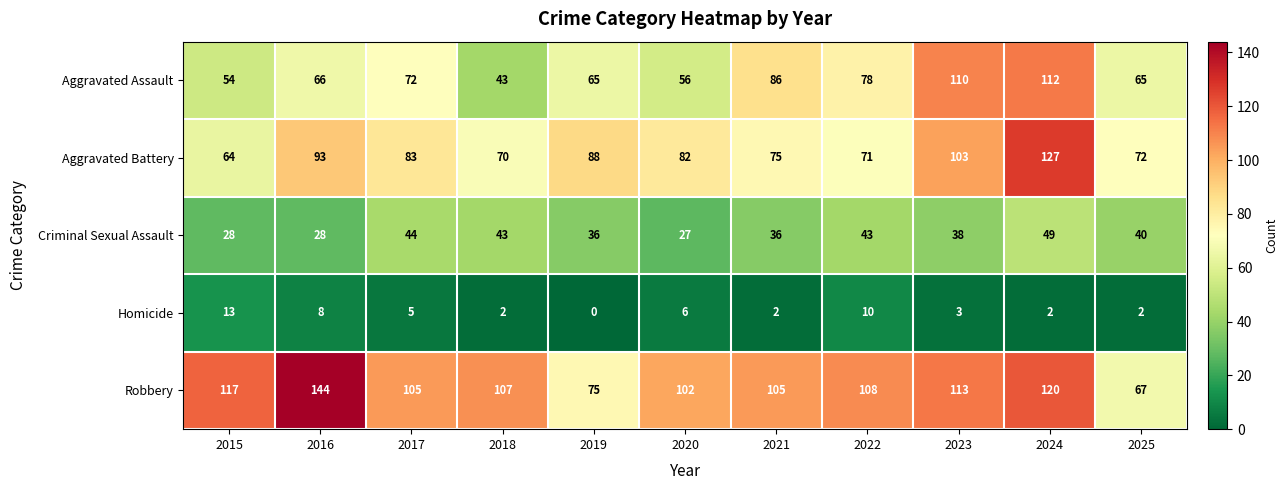

Which category has the lowest value across all series?

2019